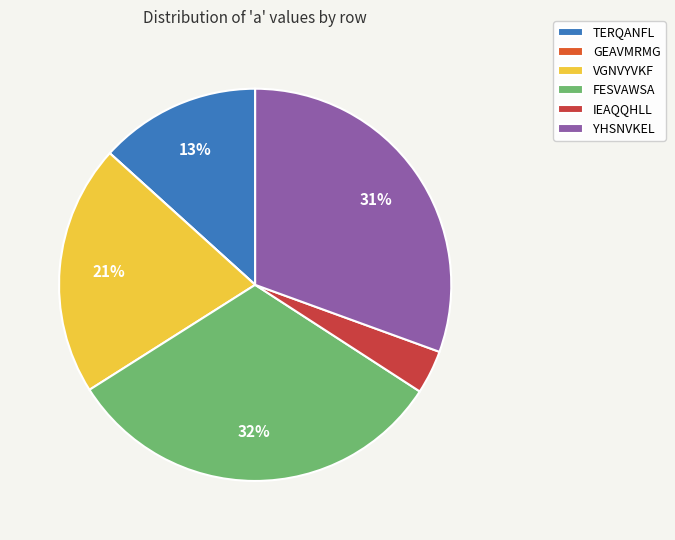

Which category has the biggest portion of the pie?

FESVAWSA